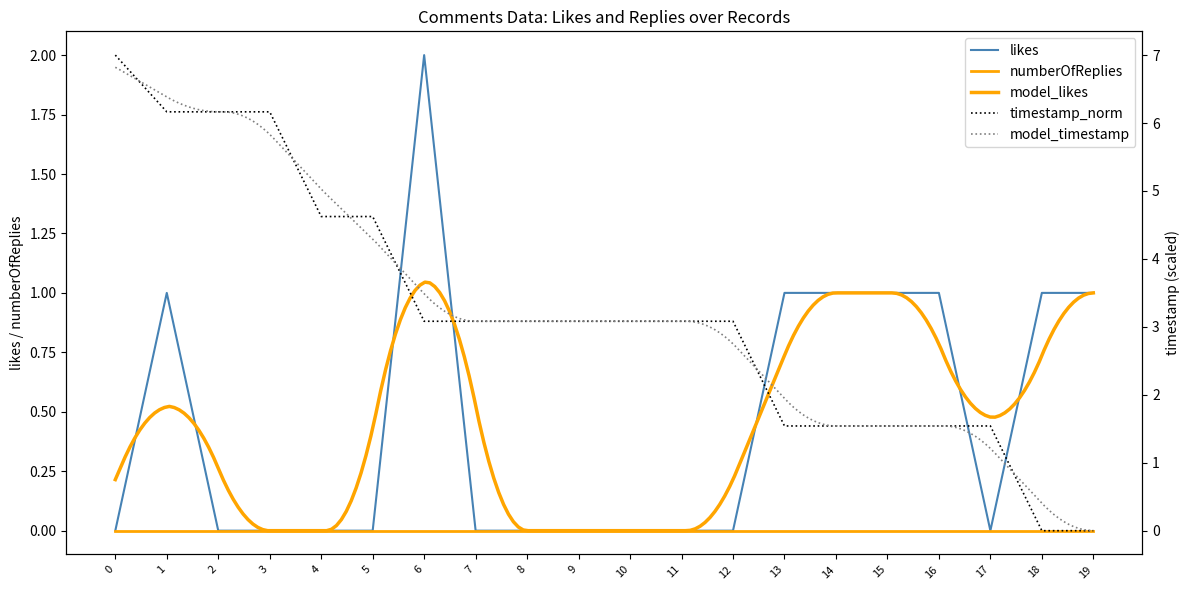

What is the maximum value shown in the chart?

7.0